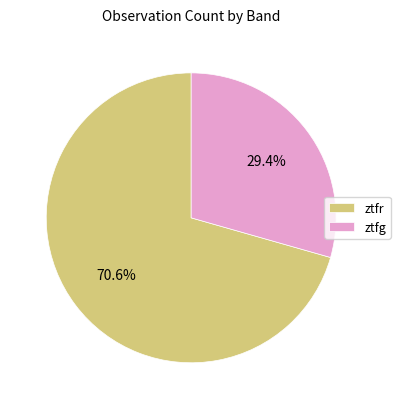

Approximately how many times larger is the value at ztfr compared to ztfg?

2.4